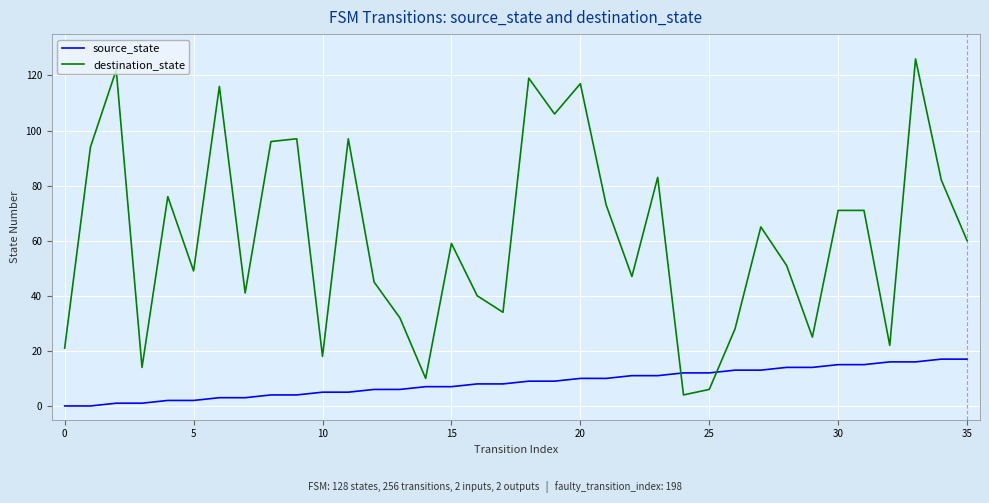

What is the difference between the maximum and minimum values in the destination_state series?

122